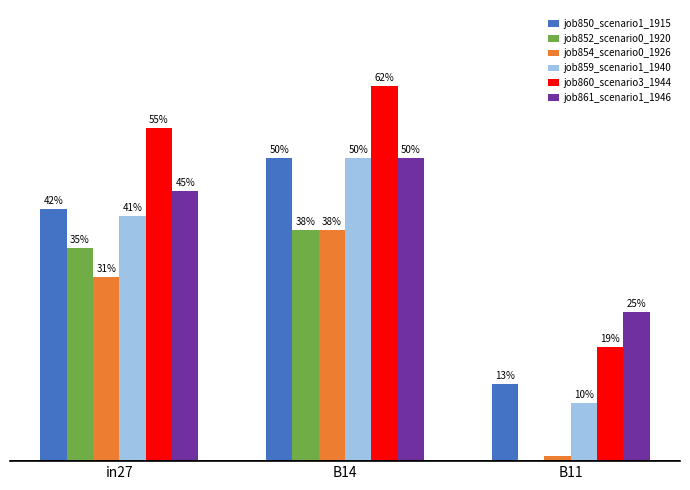

What is the label of the 3rd bar from the right?

in27